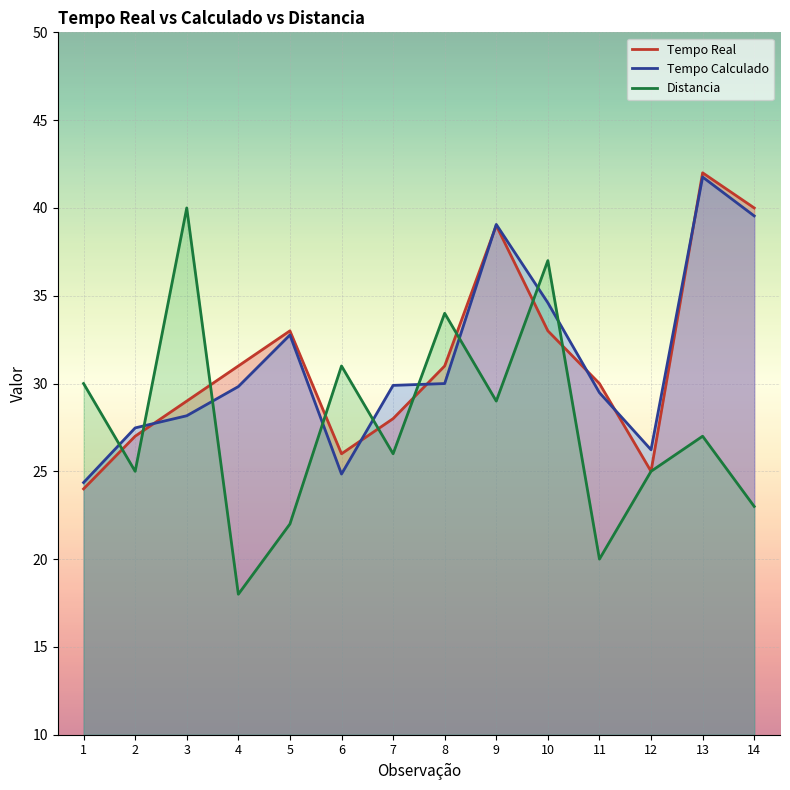

List the labels in order of Tempo Calculado value, smallest first.

1, 6, 12, 2, 3, 11, 4, 7, 8, 5, 10, 9, 14, 13